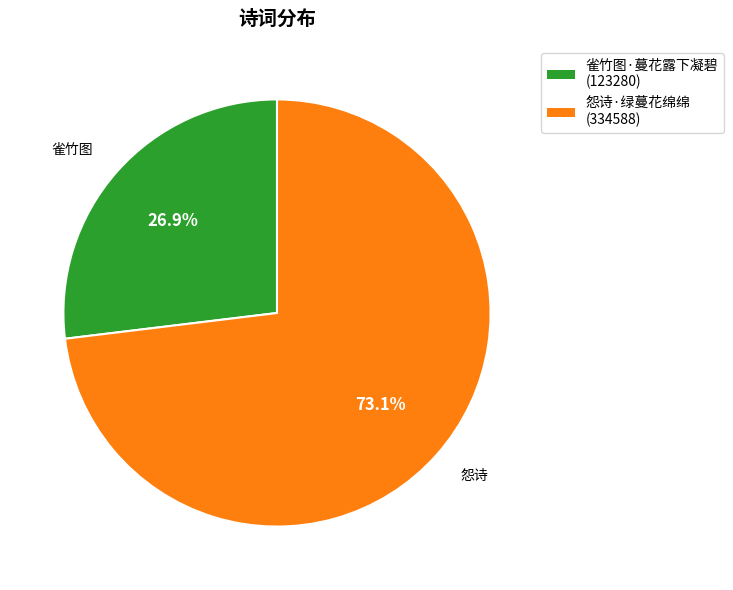

Is there a majority slice in this chart?

Yes